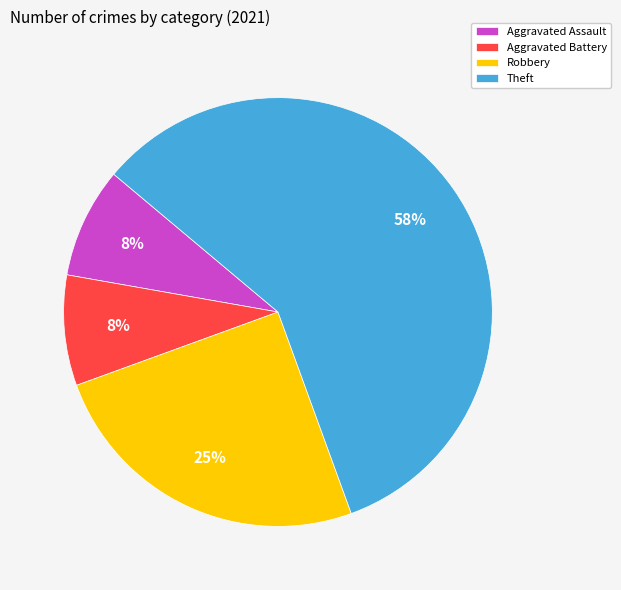

What percentage is the Aggravated Battery slice, to the nearest percent?

8%